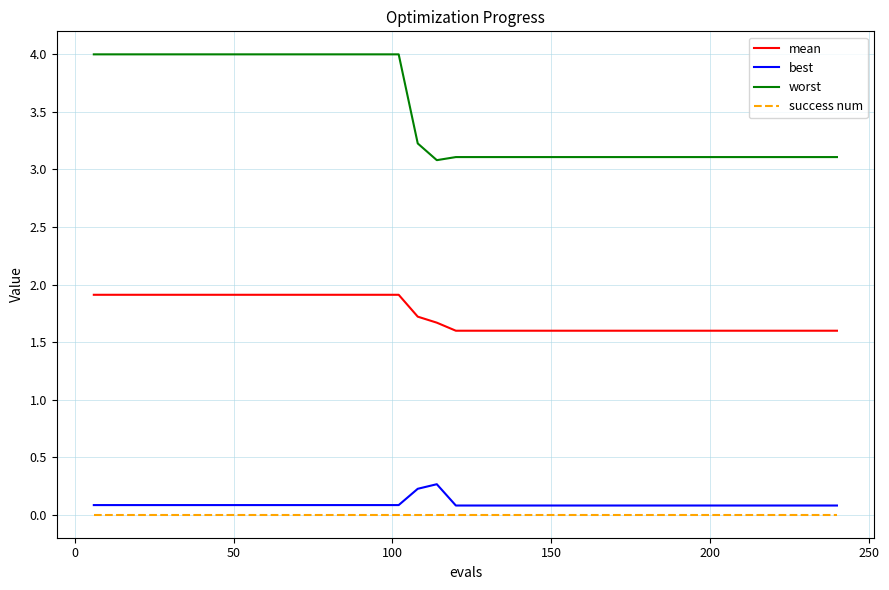

True or false: mean and best cross at least once.

False